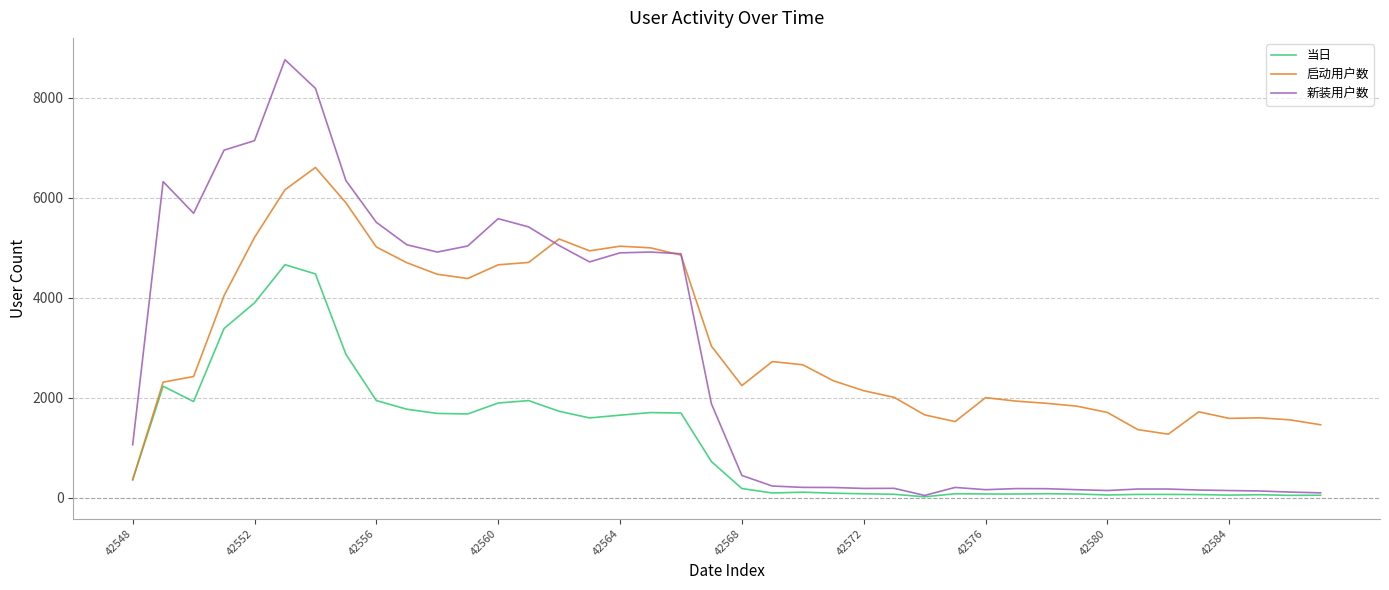

Rank the series by their maximum value, from lowest to highest.

当日, 启动用户数, 新装用户数